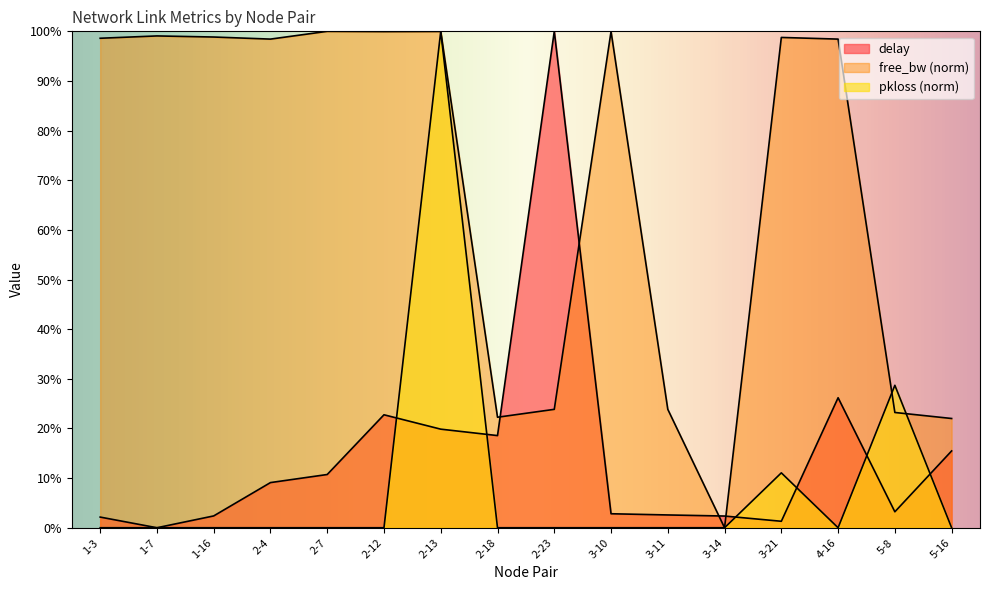

How many times do delay and free_bw_scaled cross each other?

4